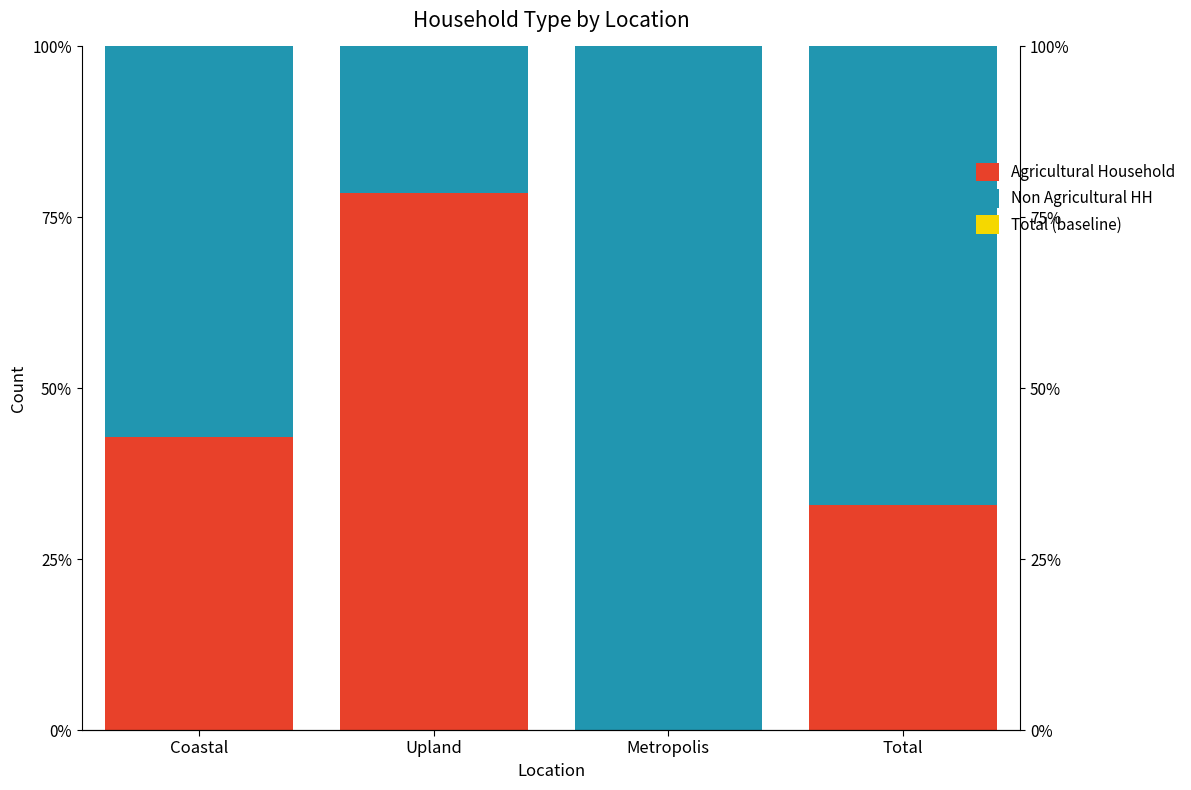

What is the label of the 1st bar from the right?

Total